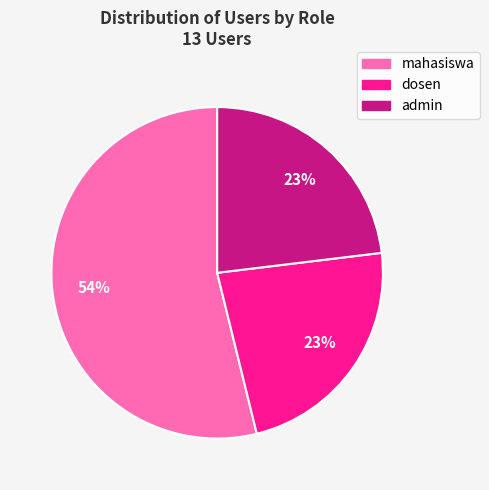

What is the largest slice in the pie chart?

mahasiswa